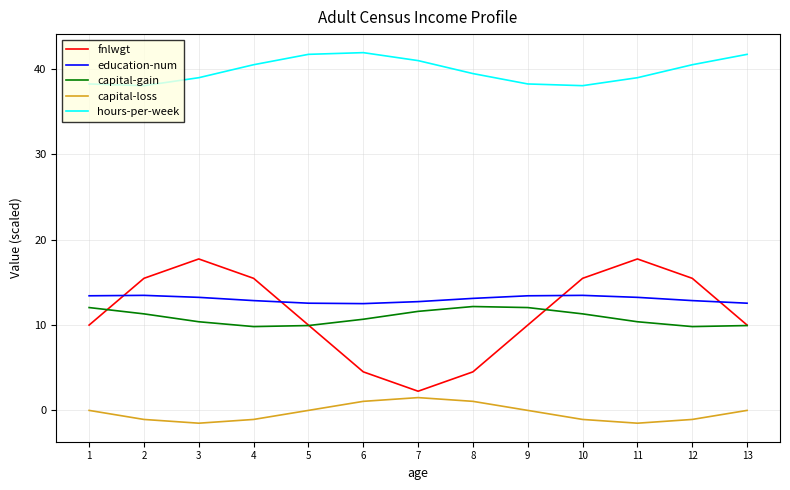

How many lines are shown in the chart?

5